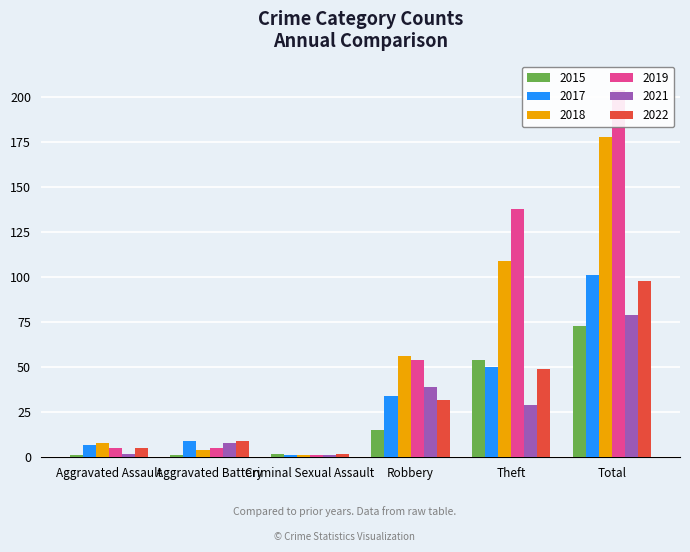

What are all the series names shown in the legend?

2015, 2017, 2018, 2019, 2021, 2022